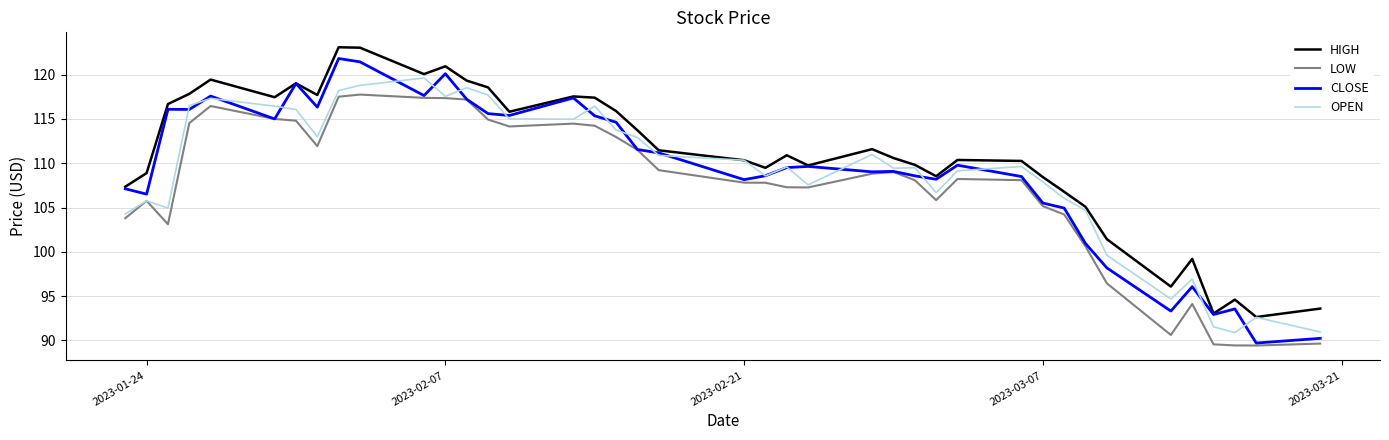

What is the minimum value shown in the chart?

89.4